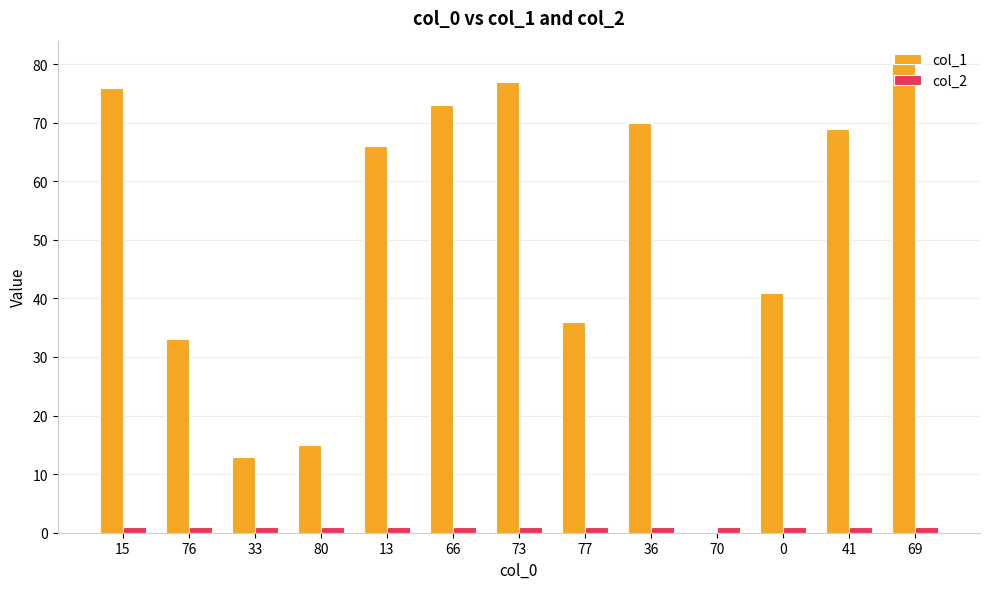

Reading left to right, list all the values displayed in this chart.

col_1: 15=76	76=33	33=13	80=15	13=66	66=73	73=77	77=36	36=70	70=0	0=41	41=69	69=80
col_2: 15=1	76=1	33=1	80=1	13=1	66=1	73=1	77=1	36=1	70=1	0=1	41=1	69=1